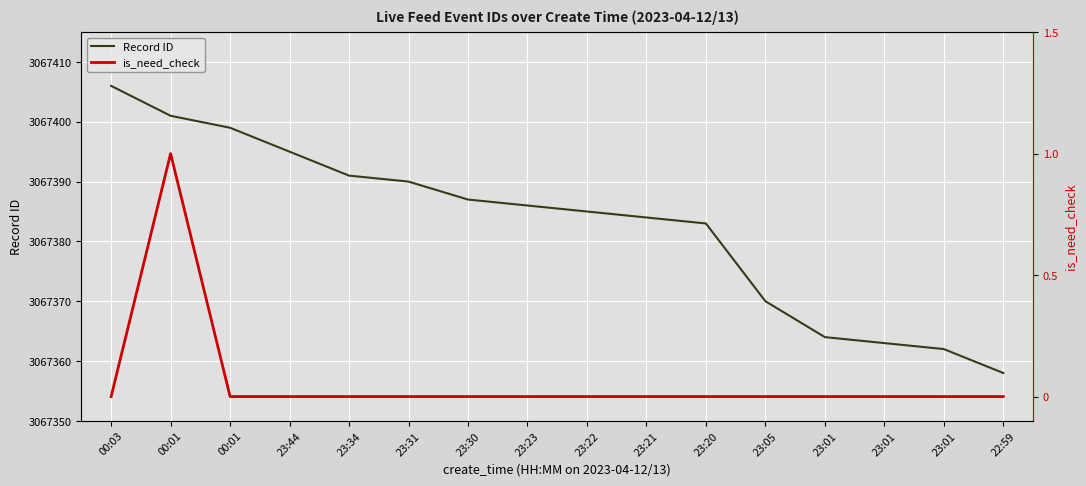

Reading left to right, extract all data points from this chart.

Record ID: 3067406	3067401	3067399	3067395	3067391	3067390	3067387	3067386	3067385	3067384	3067383	3067370	3067364	3067363	3067362	3067358
is_need_check: 0	1	0	0	0	0	0	0	0	0	0	0	0	0	0	0